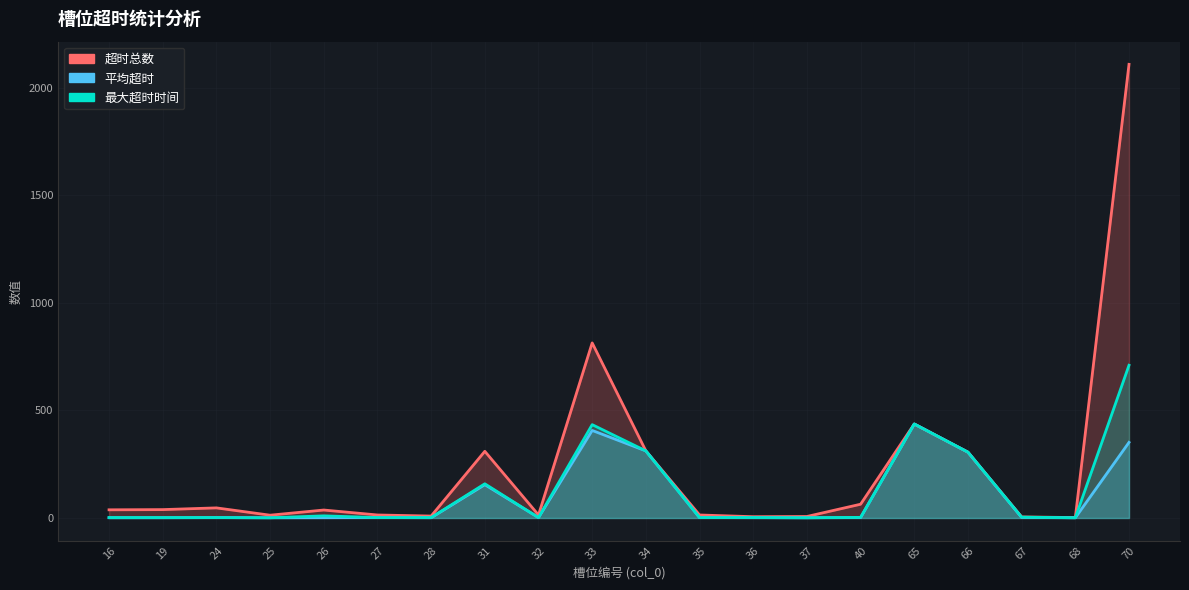

At which label does 平均超时 reach its peak?

65